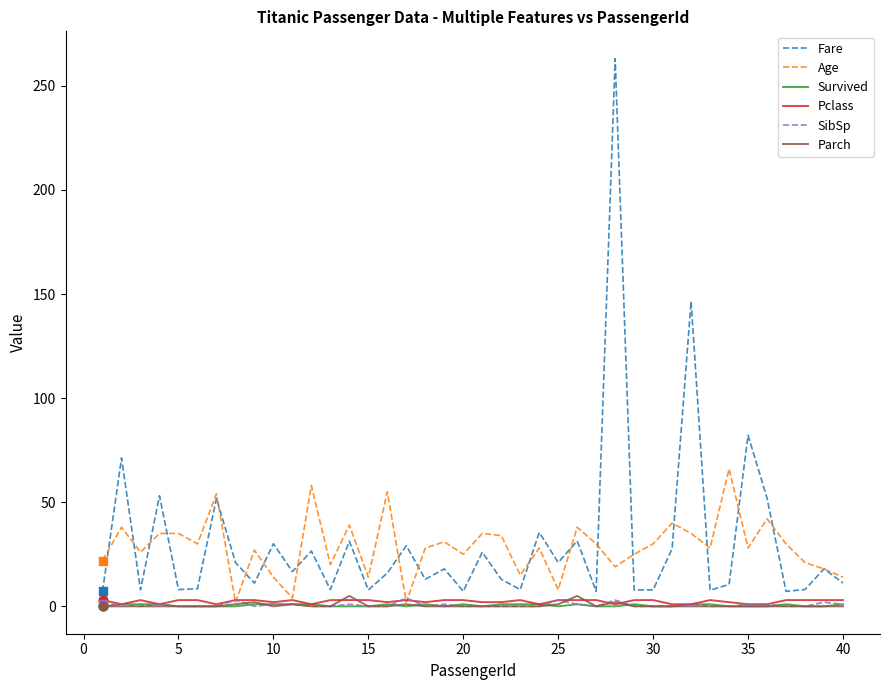

What are all the series names shown in the legend?

Fare, Age, Survived, Pclass, SibSp, Parch